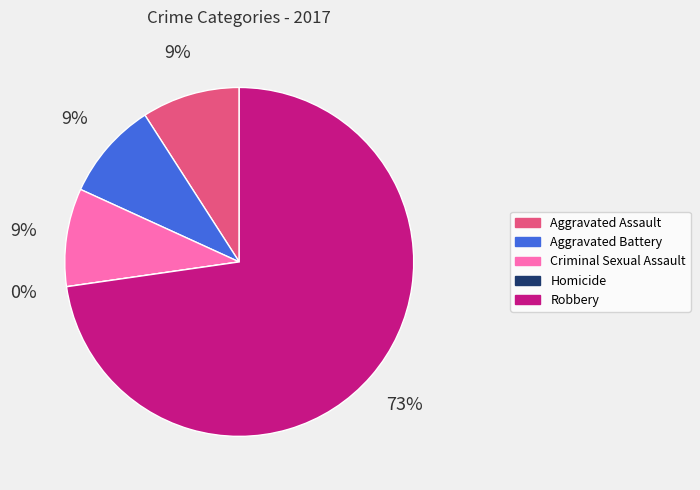

How many segments does this pie chart have?

5